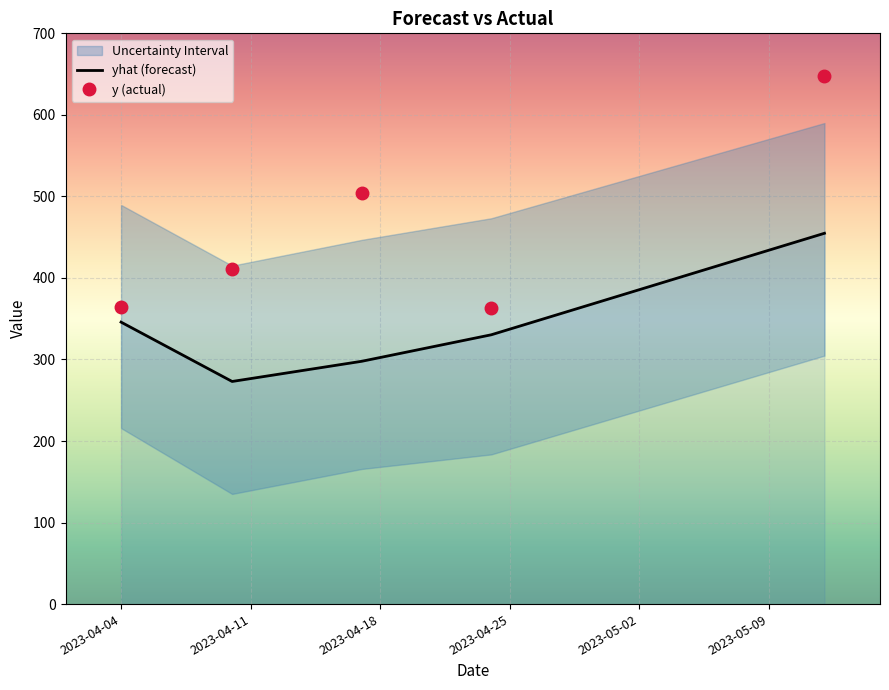

What is the maximum value for yhat (forecast)?

454.8